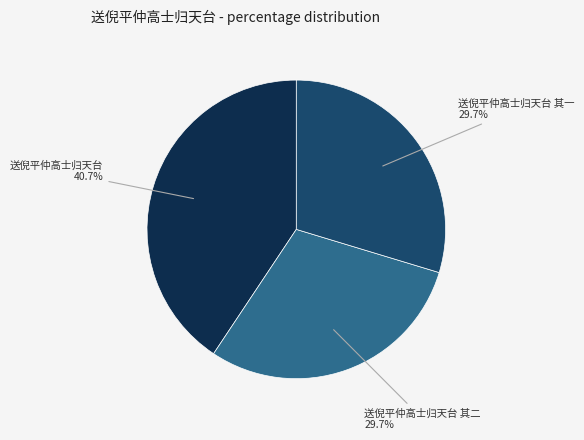

What is the ratio of the value at 送倪平仲高士归天台 其二 to the value at 送倪平仲高士归天台?

0.7